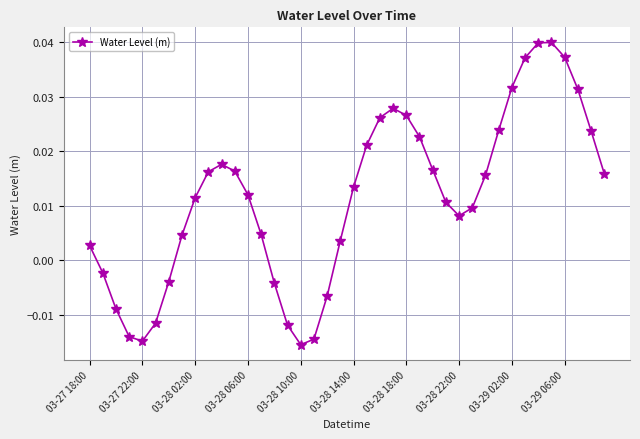

What is the sum of all values?

0.5